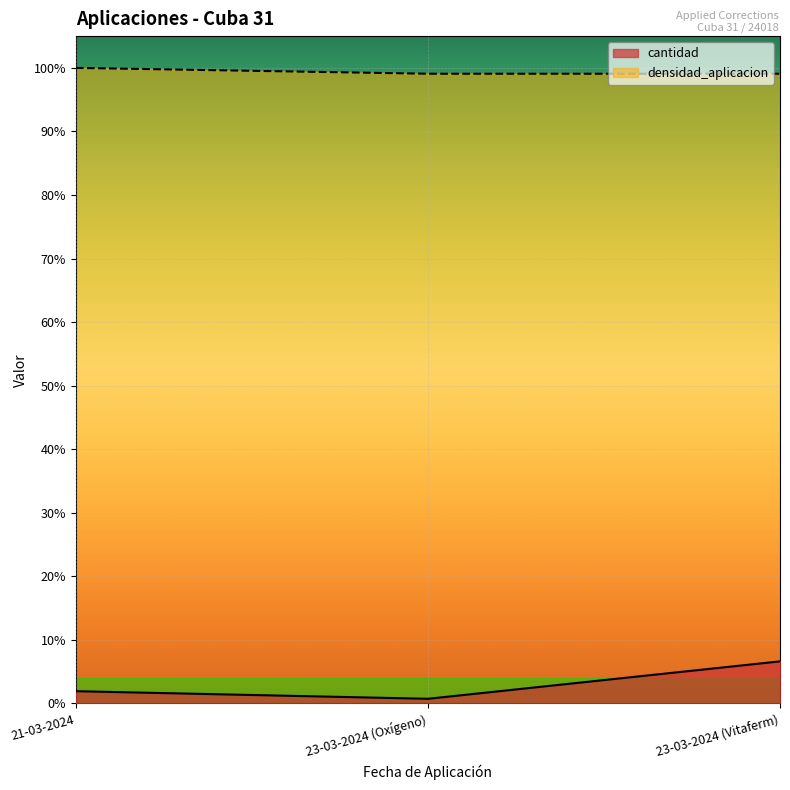

What is the difference between the maximum and minimum values in the cantidad series?

0.1